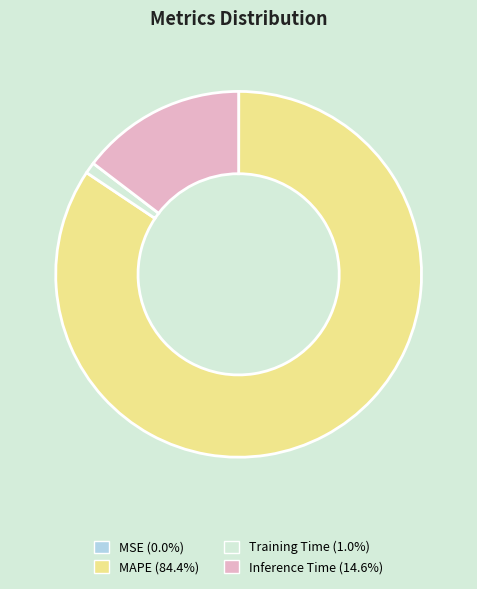

Is the sum of Training Time and Inference Time greater than half?

No